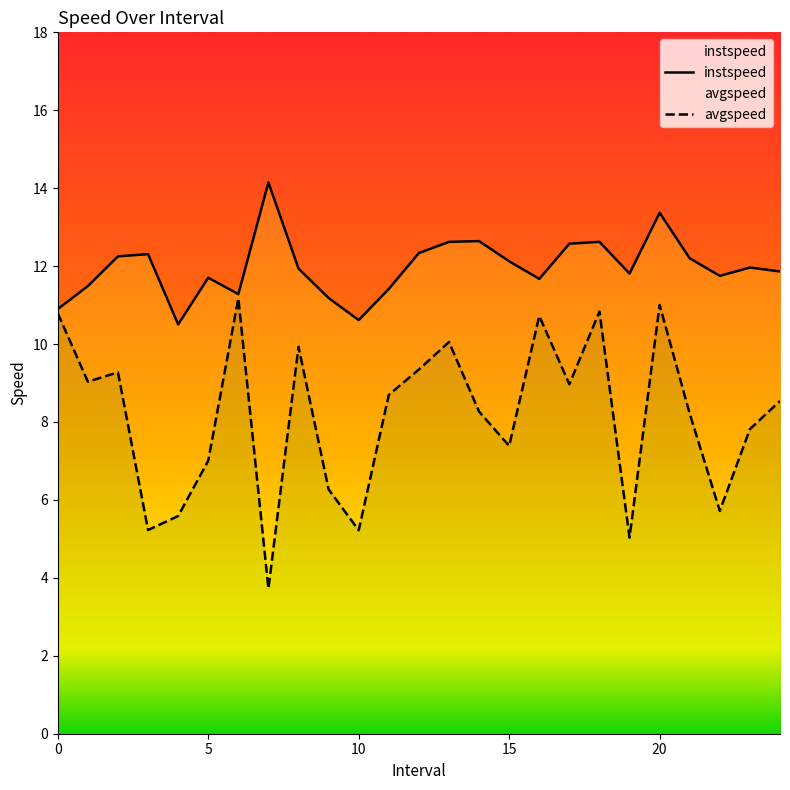

What is the average value of the avgspeed series?

8.2